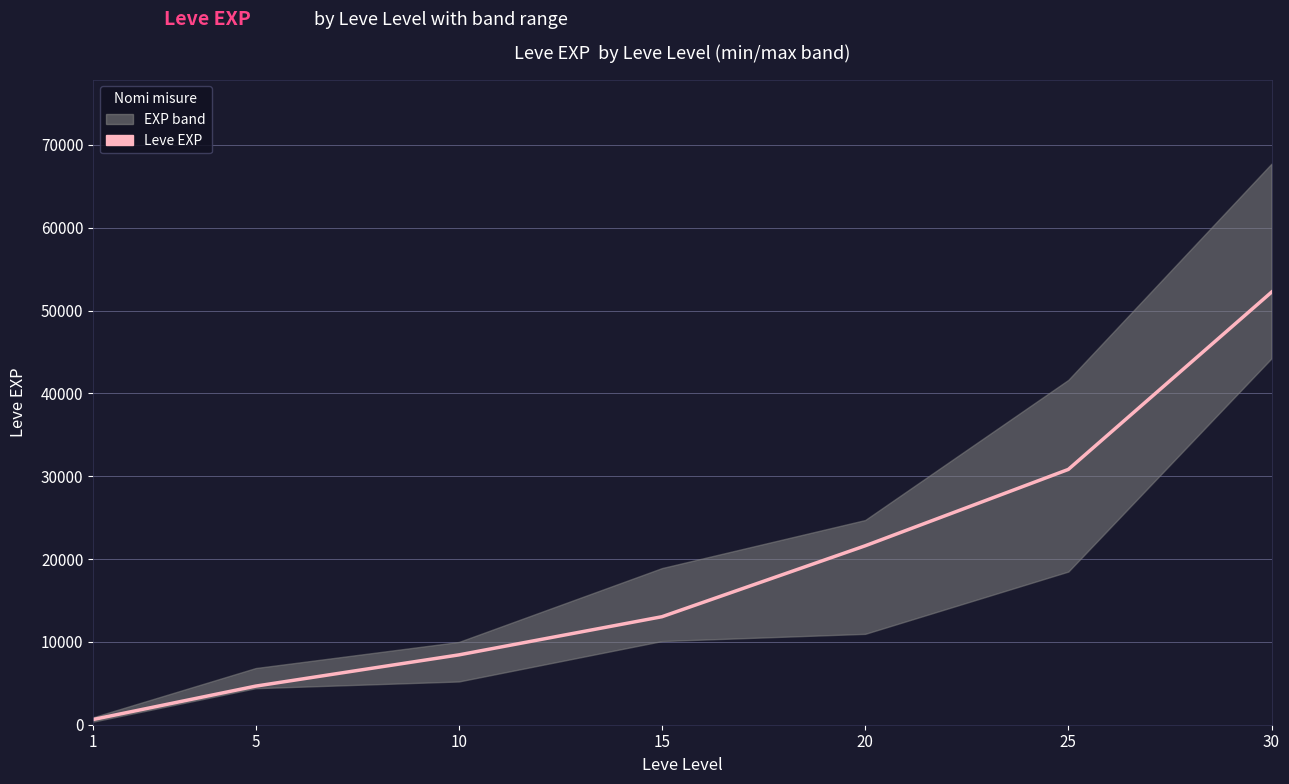

How many series are shown in this chart?

1